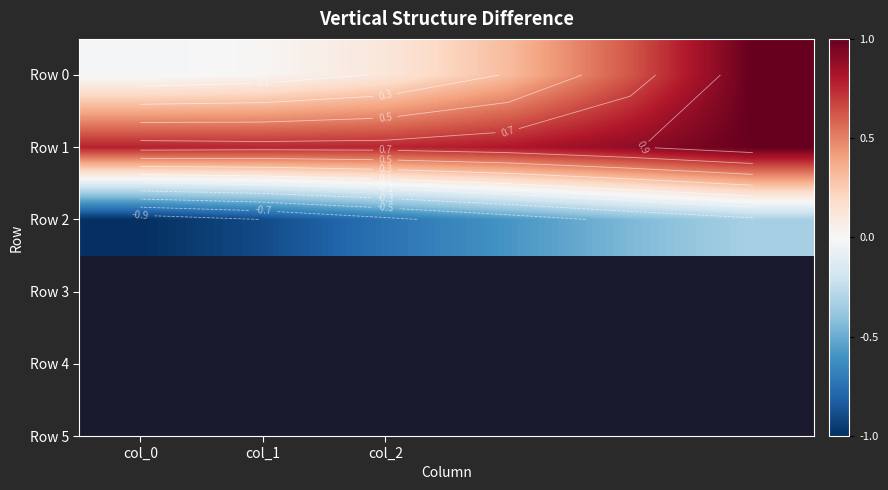

What is the minimum value shown in the chart?

-1.0